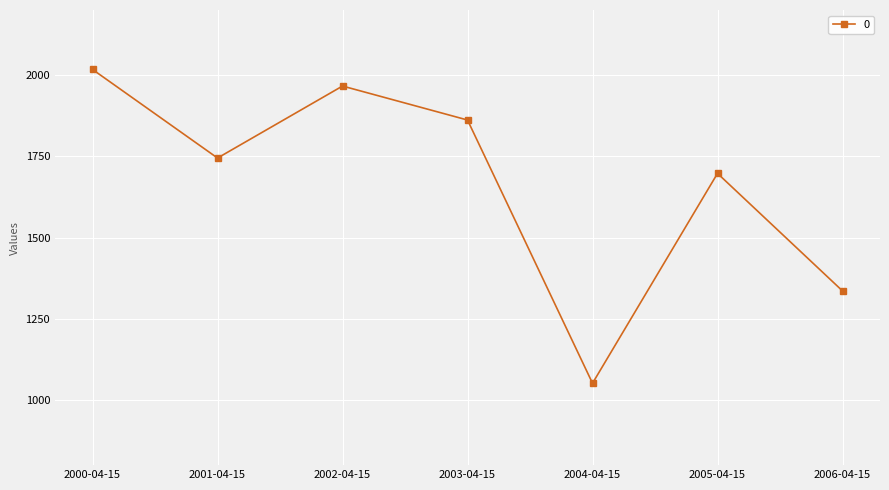

The chart shows a value of 1966.1 at 2002-04-15. True or false?

True